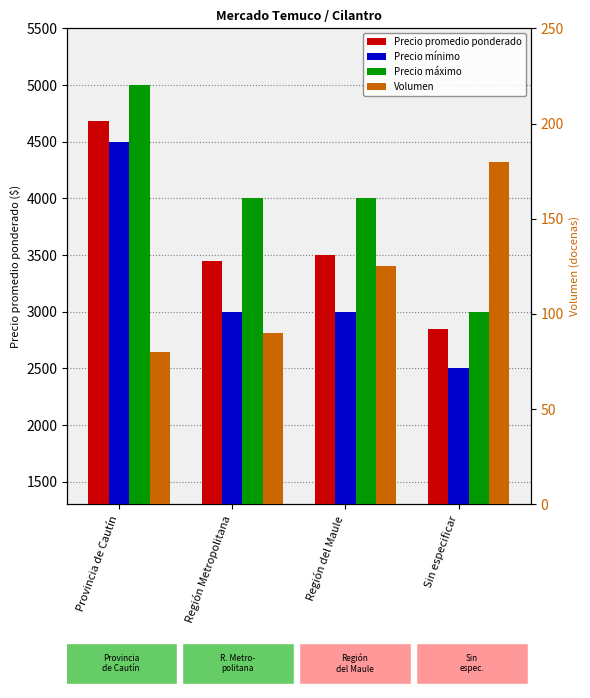

Reading right to left, transcribe all the data shown in this chart.

Precio promedio ponderado: 2847	3500	3444	4682
Precio mínimo: 2500	3000	3000	4500
Precio máximo: 3000	4000	4000	5000
Volumen: 180	125	90	80